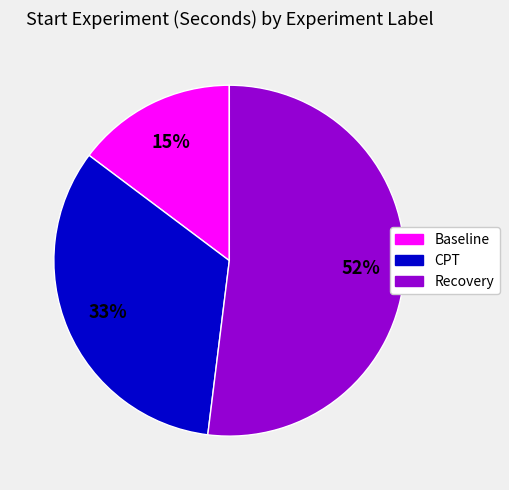

Is there any slice that represents more than half of the pie?

Yes